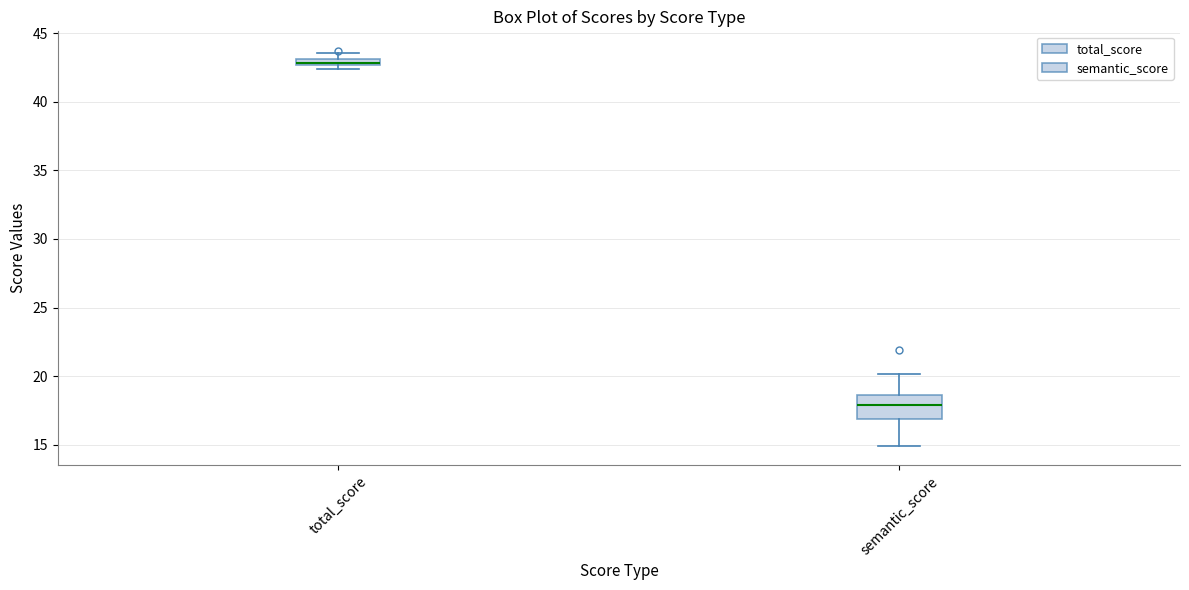

Where is the lower edge of the box for semantic_score on the y-axis? The values are not printed on the chart, so give them approximately, as read against the axis.

17.0